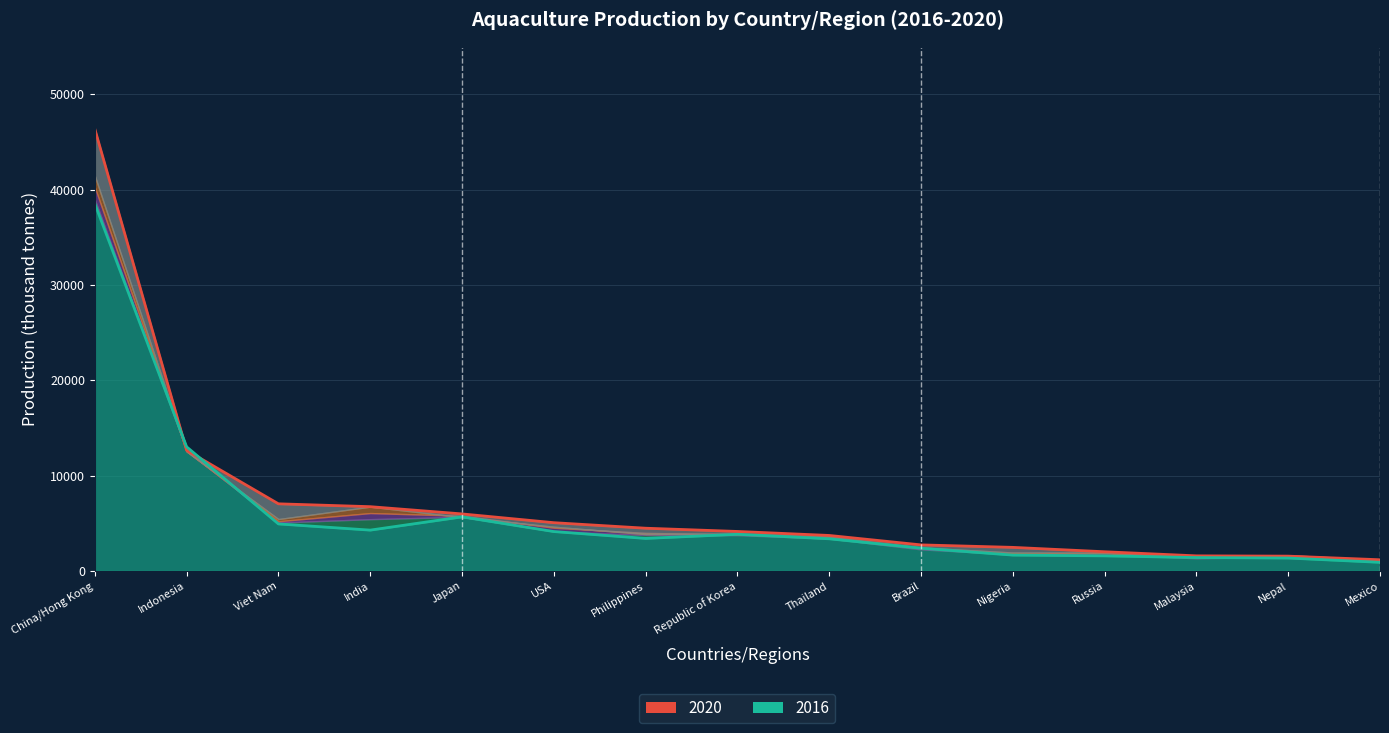

Where does the data first go above 3400?

China/Hong Kong